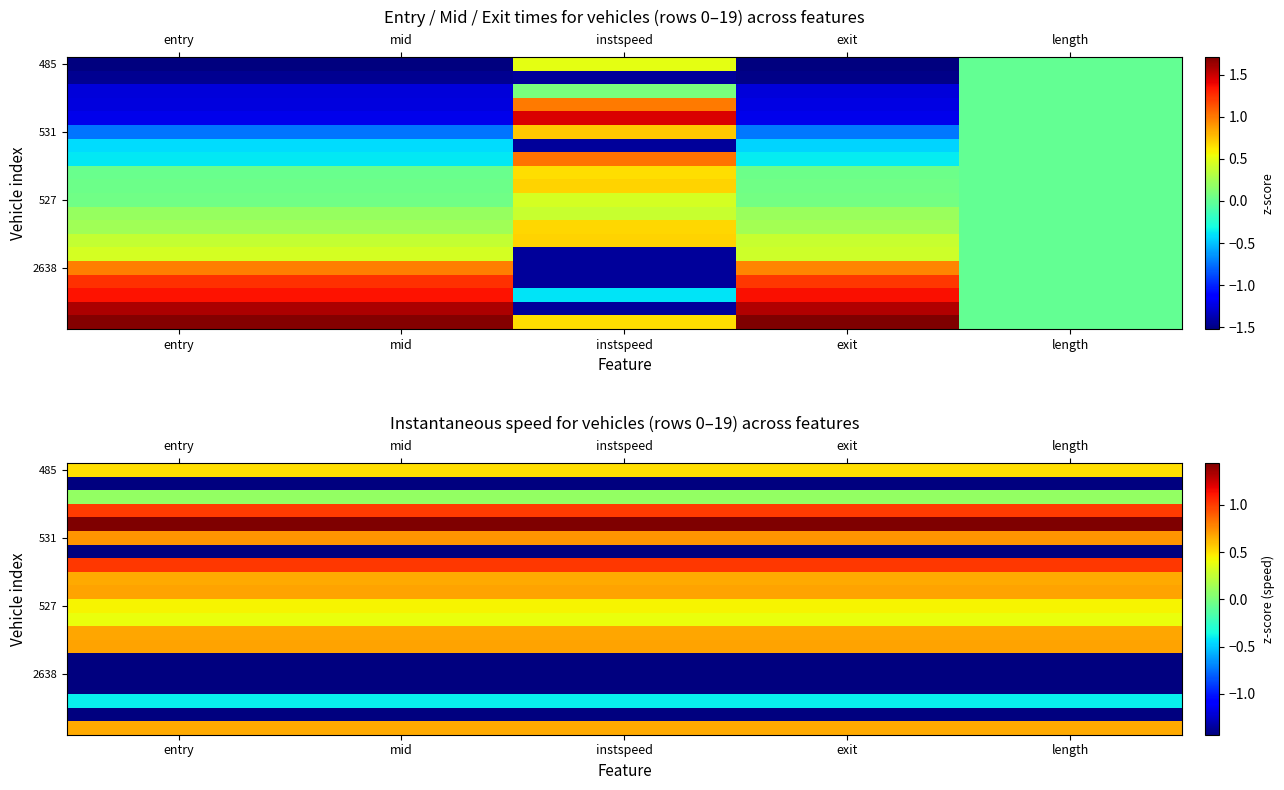

How many distinct data groups are displayed?

20